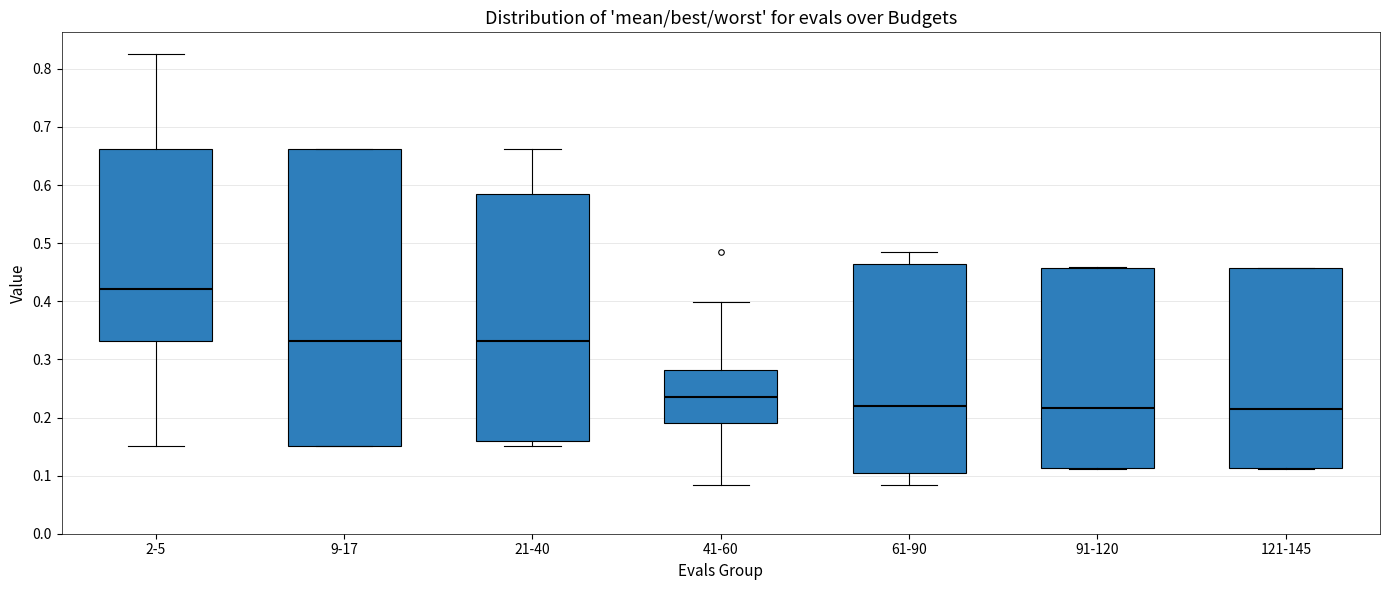

Reading left to right, read every box against the y-axis: the position of its median line, the range the box covers, and the ends of its whiskers. The values are not printed on the chart, so give them approximately, as read against the axis.

2-5: median 0.42, box 0.33 to 0.66, whiskers 0.15 to 0.83
9-17: median 0.33, box 0.15 to 0.66, whiskers 0.15 to 0.66
21-40: median 0.33, box 0.16 to 0.58, whiskers 0.15 to 0.66
41-60: median 0.24, box 0.19 to 0.28, whiskers 0.08 to 0.40
61-90: median 0.22, box 0.11 to 0.47, whiskers 0.08 to 0.49
91-120: median 0.22, box 0.11 to 0.46, whiskers 0.11 to 0.46
121-145: median 0.21, box 0.11 to 0.46, whiskers 0.11 to 0.46